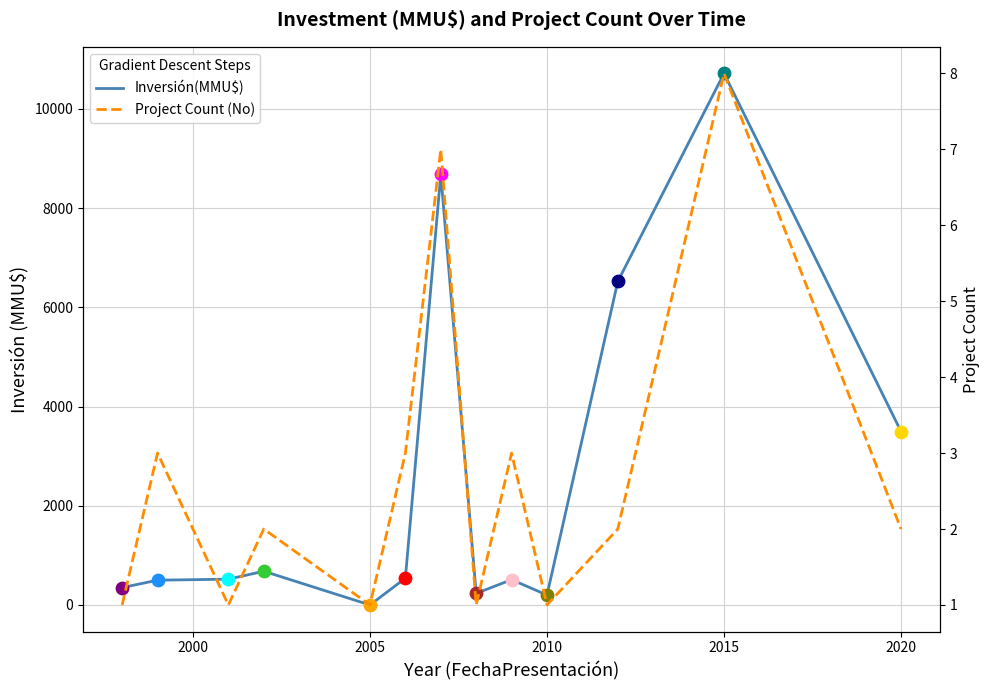

Which series contains the lowest Y value?

Inversión(MMU$)